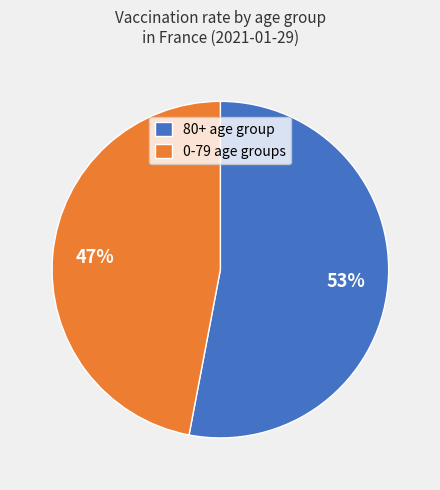

To the nearest percent, what percentage of the pie is 80+ age group?

53%